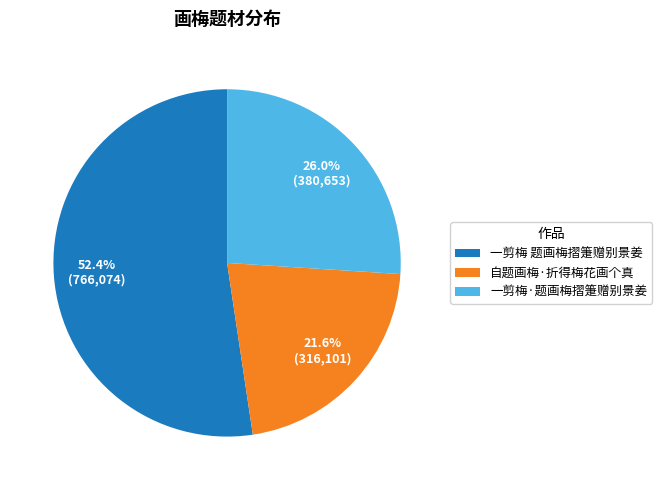

Rank the categories by value from lowest to highest.

自题画梅·折得梅花画个真, 一剪梅·题画梅摺箑赠别景姜, 一剪梅 题画梅摺箑赠别景姜